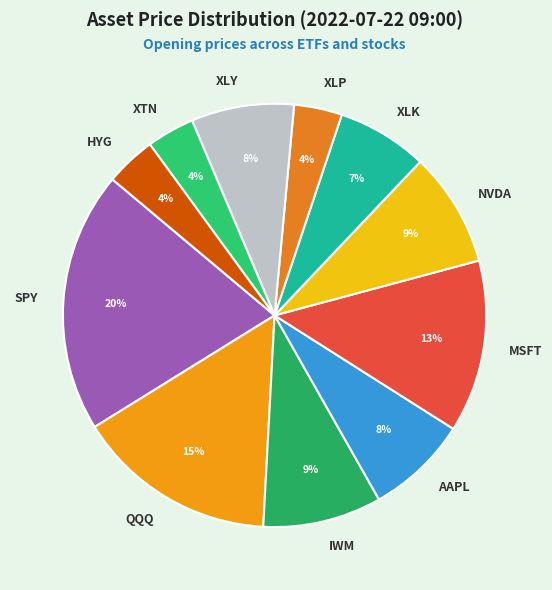

How many slices are in this pie chart?

11